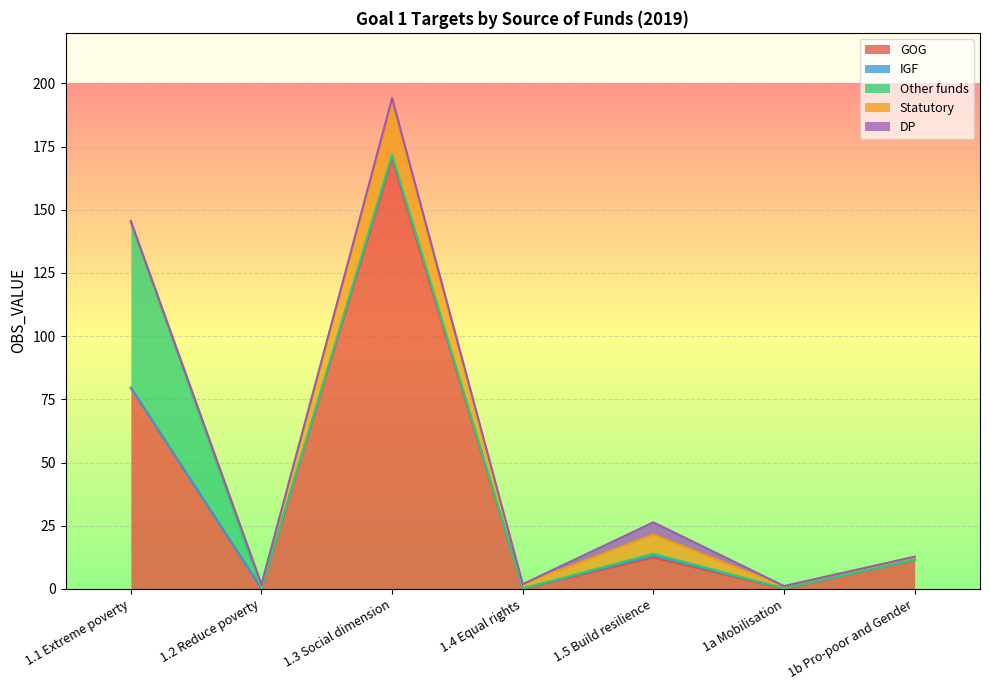

How many data points in GOG are above 11?

4